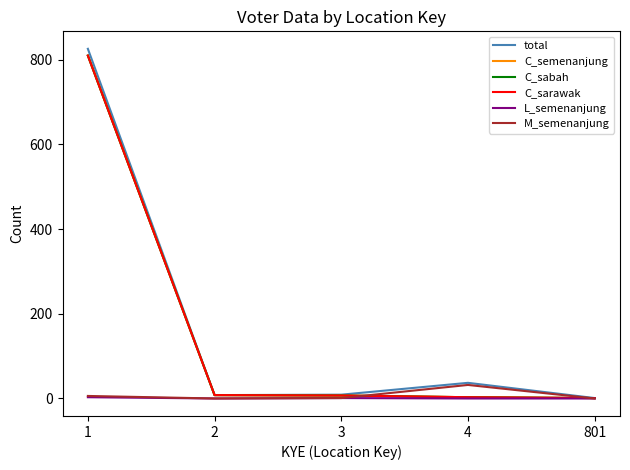

Does the chart display data point markers on the line(s)?

No